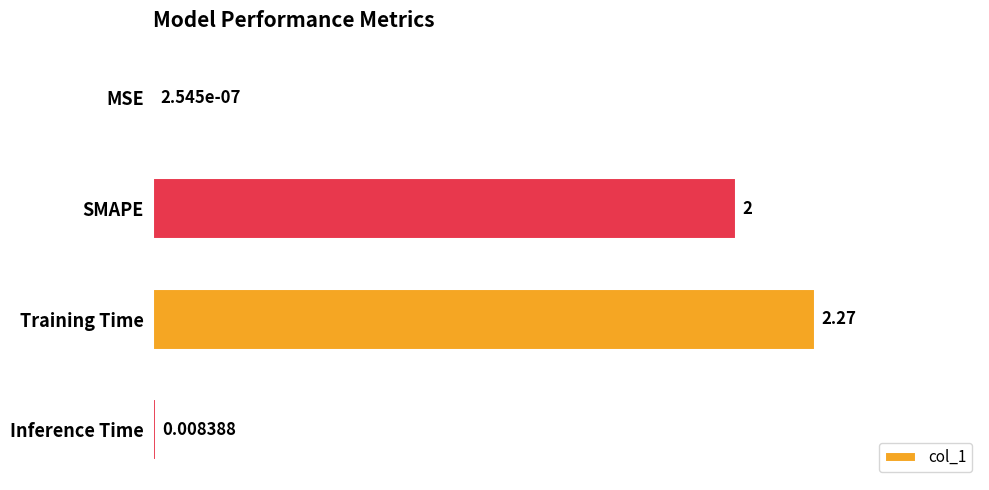

Where is the data nearest to the value 1?

Inference Time